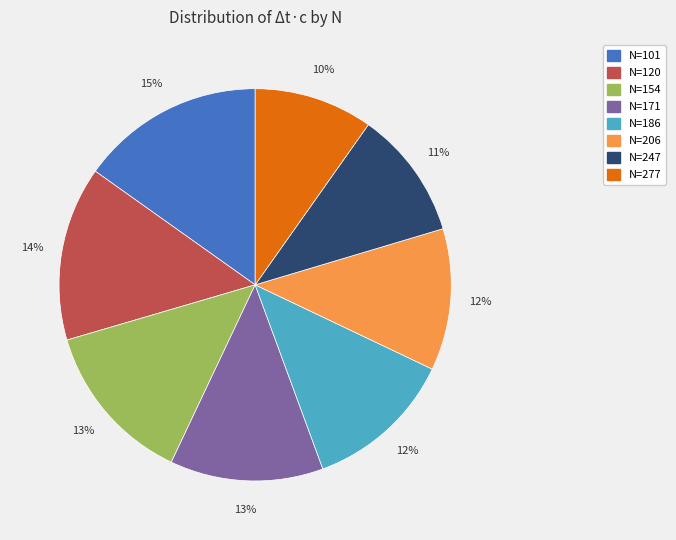

Is there any slice that represents more than half of the pie?

No